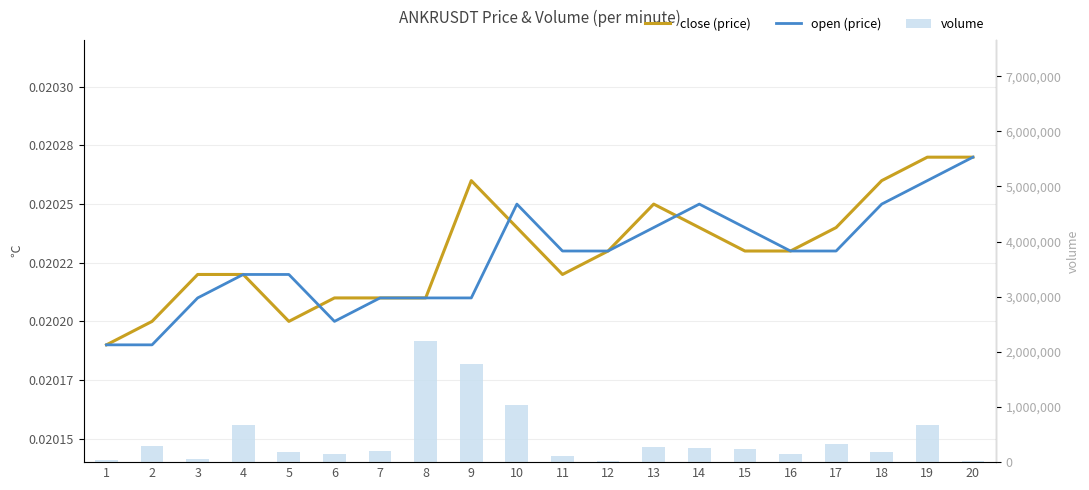

Does the chart contain any negative values?

No